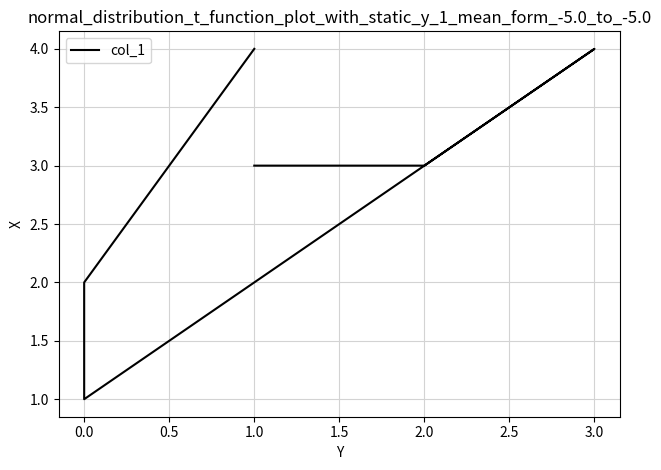

How many values are below 3?

2